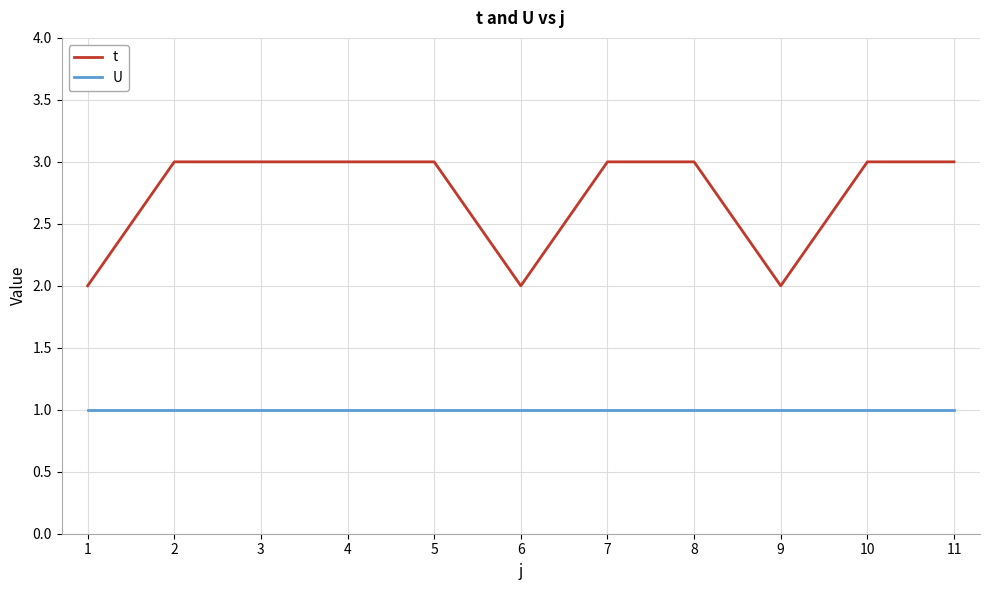

True or false: U and t intersect in this chart.

False